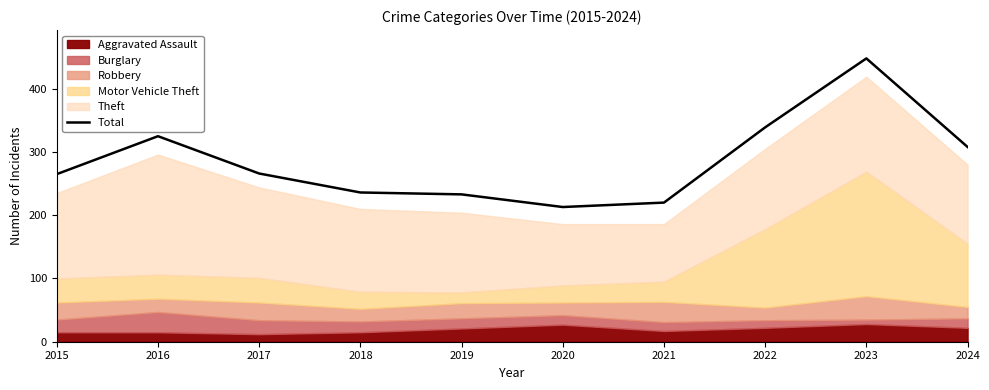

Reading left to right, what are all the values shown in this chart?

265	325	266	236	233	213	220	339	448	308